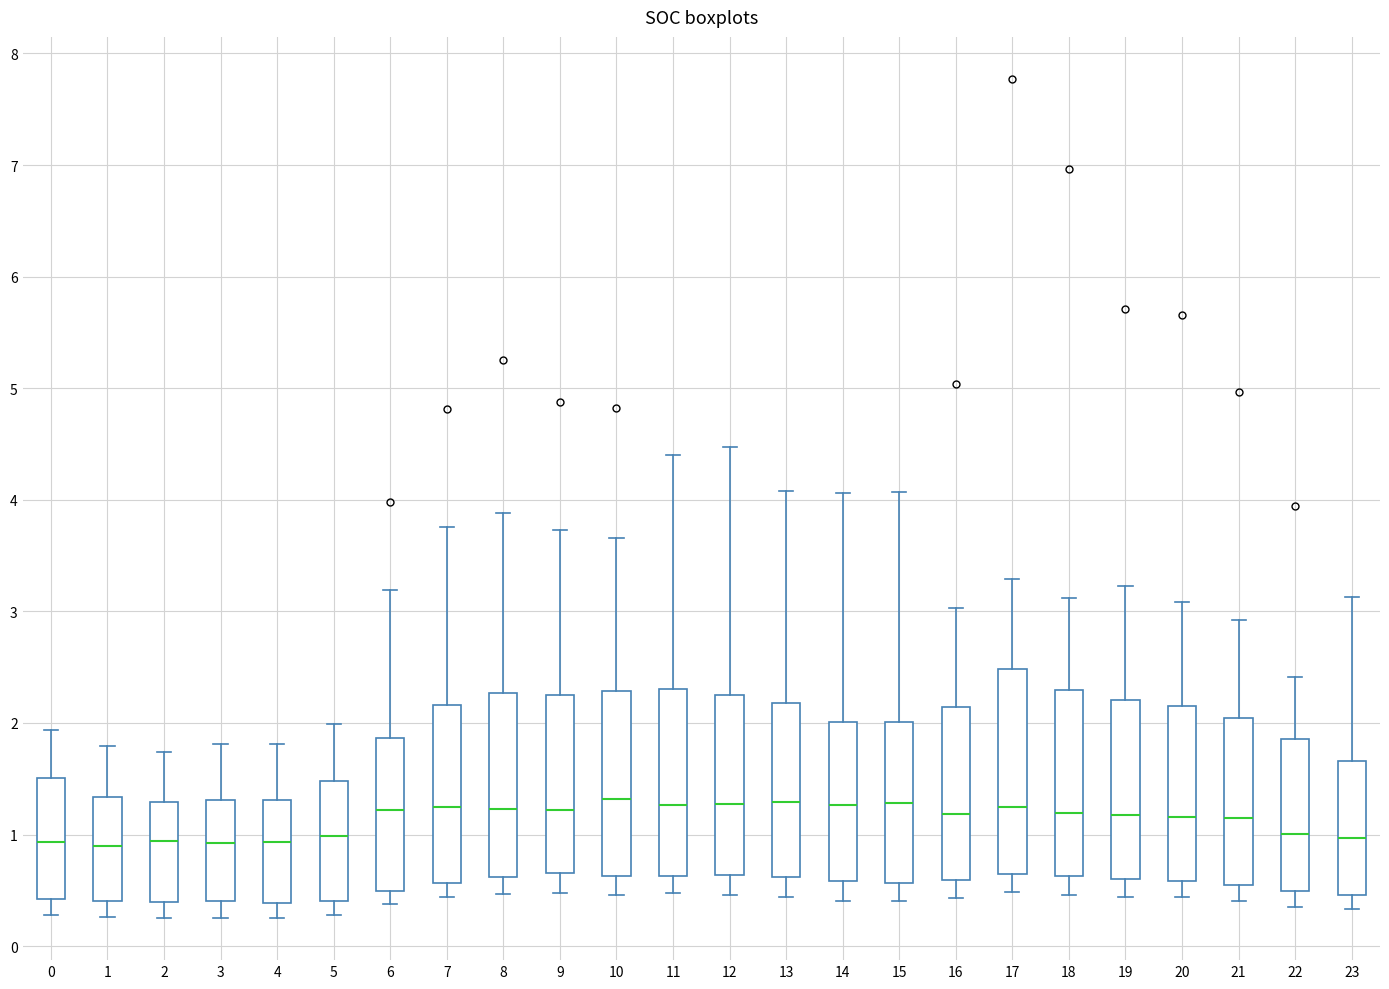

Where does the median line of the box at x = 7 sit on the y-axis? The values are not printed on the chart, so give them approximately, as read against the axis.

1.2